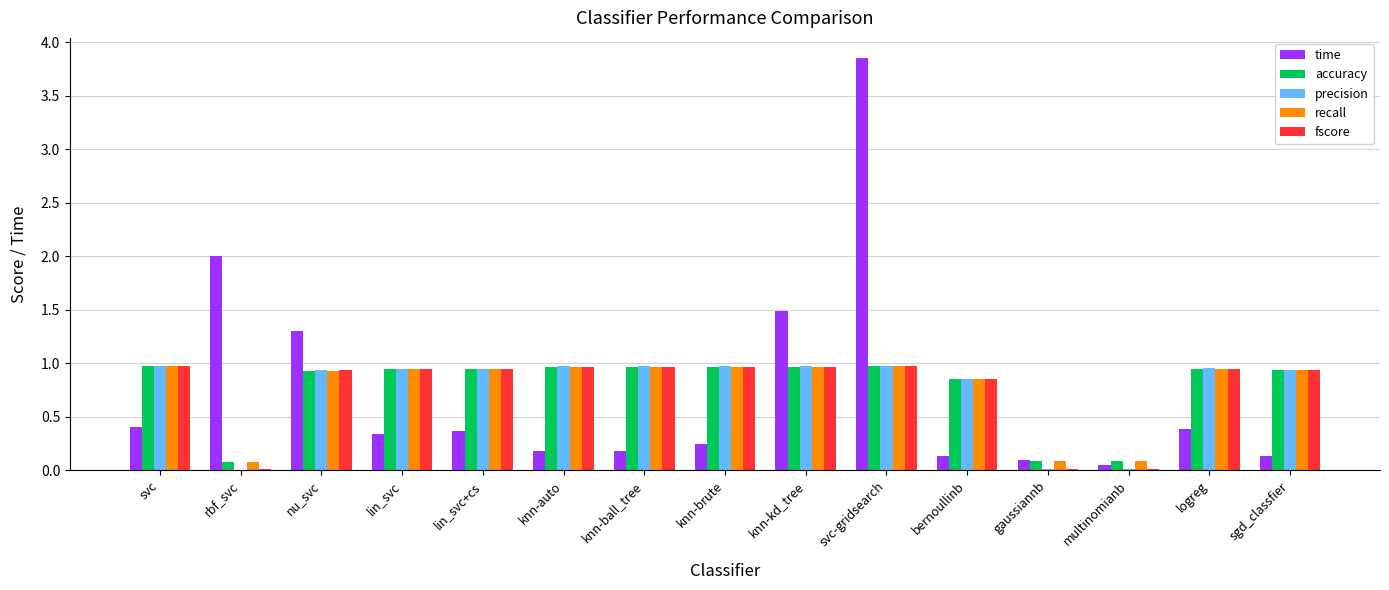

What is the total value across all series at knn-kd_tree?

5.4